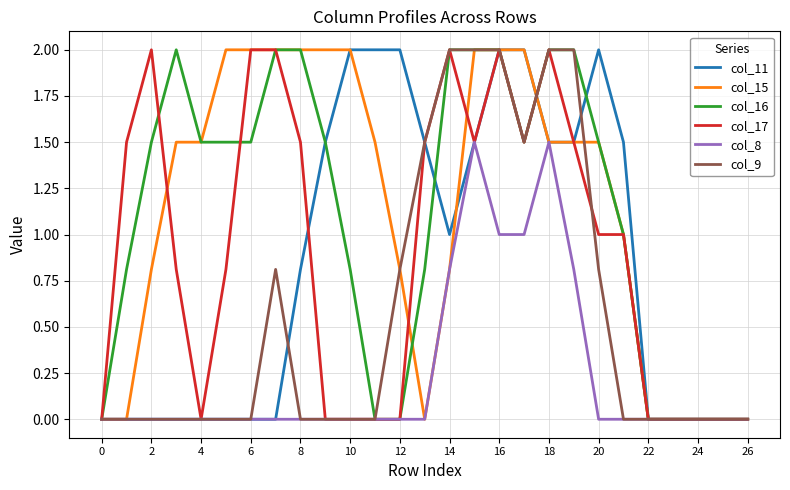

What is the greatest value displayed?

2.0